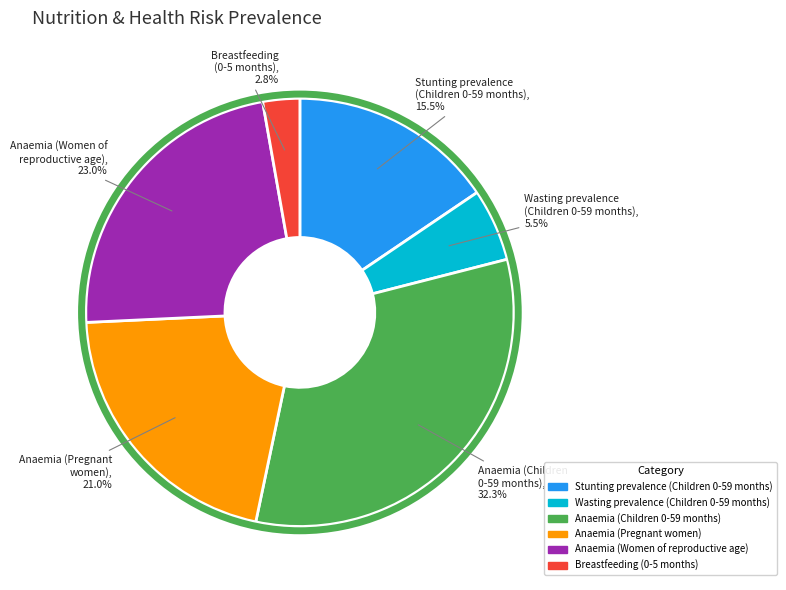

How many slices are in this pie chart?

6